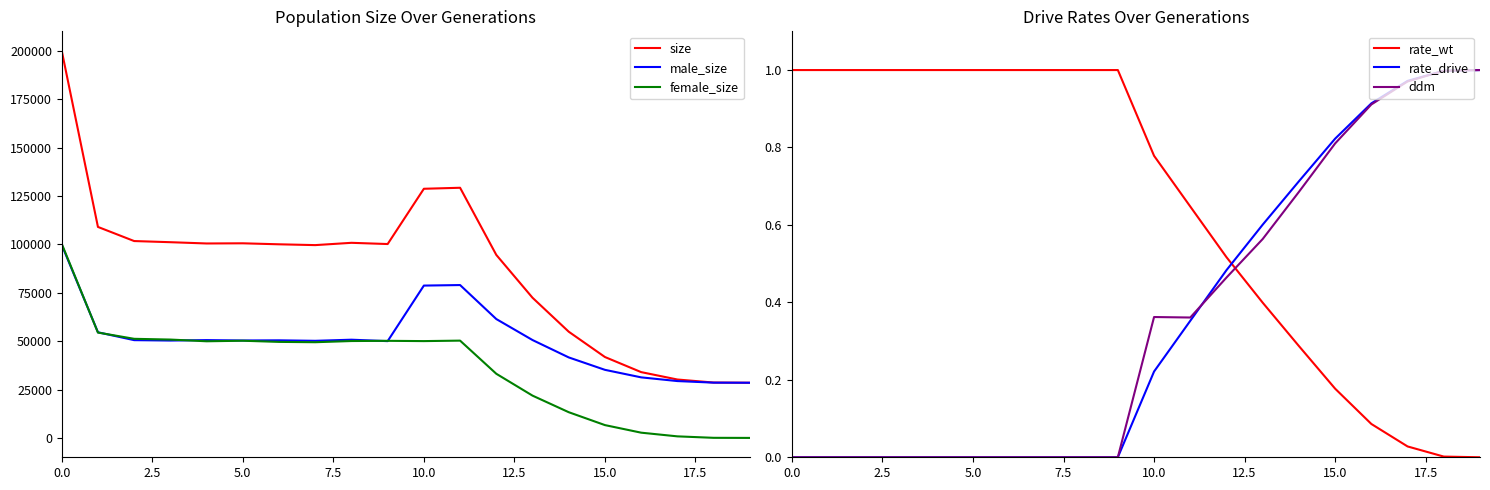

Which series has the widest spread of values?

size